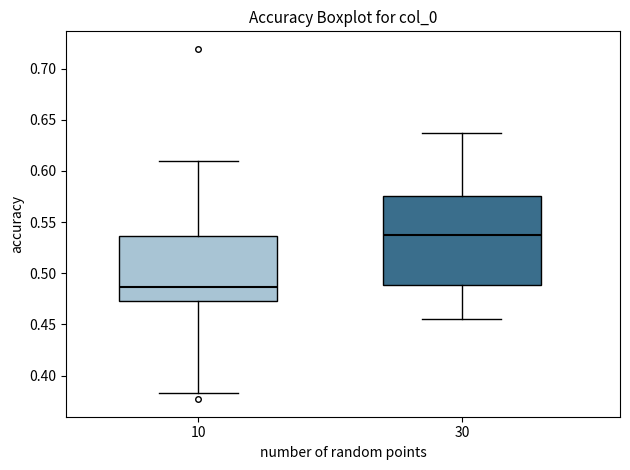

Reading left to right, read every box against the y-axis: the position of its median line, the range the box covers, and the ends of its whiskers. The values are not printed on the chart, so give them approximately, as read against the axis.

10: median 0.485, box 0.475 to 0.535, whiskers 0.385 to 0.610
30: median 0.535, box 0.490 to 0.575, whiskers 0.455 to 0.635